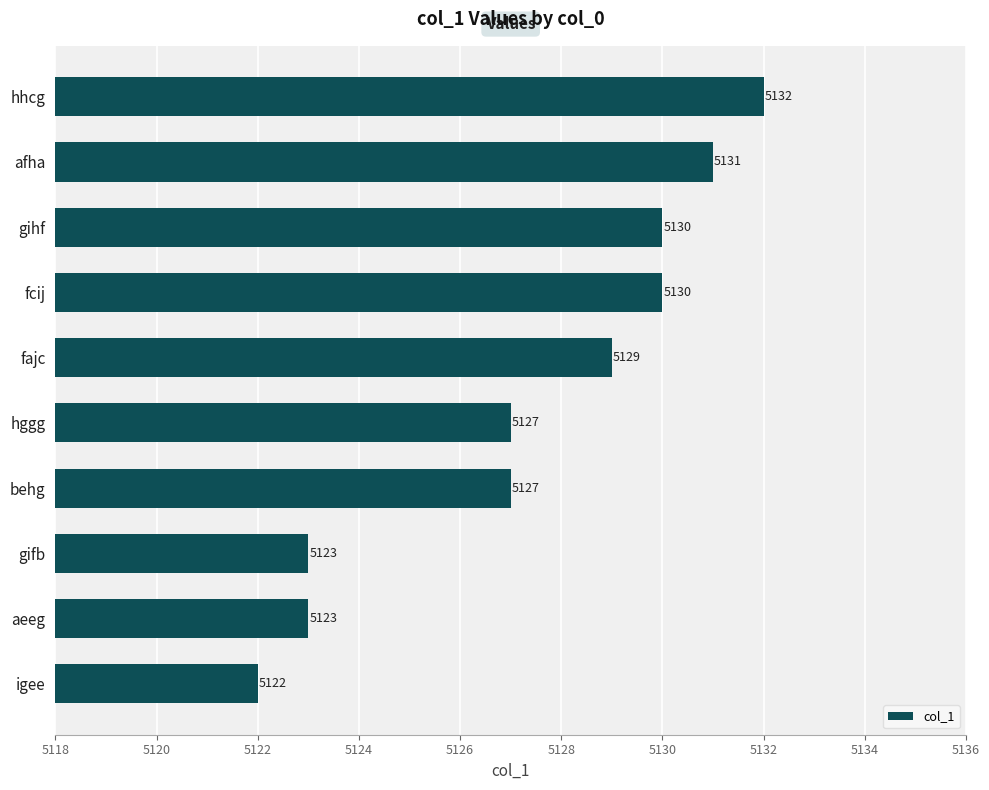

The chart shows a value of 5131 at afha. True or false?

True